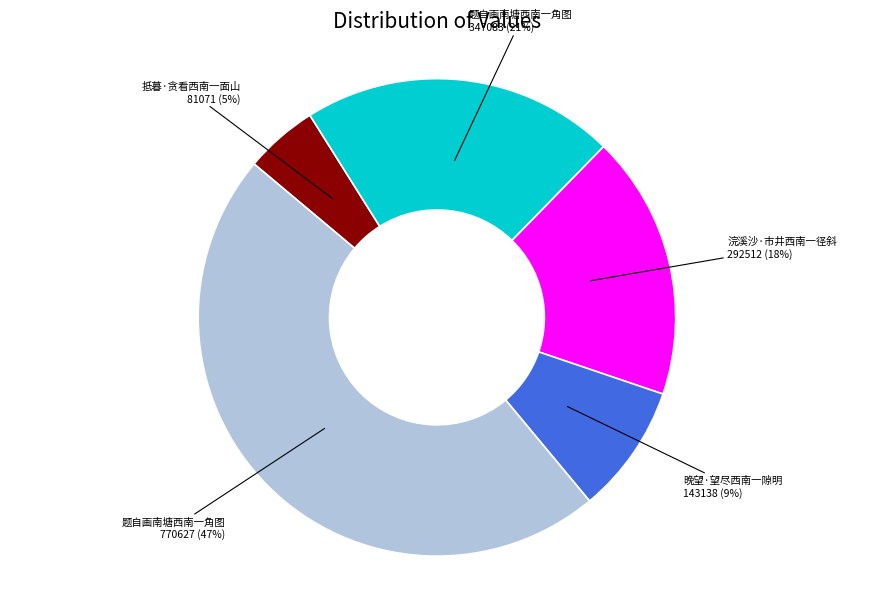

Is there any slice that represents more than half of the pie?

No